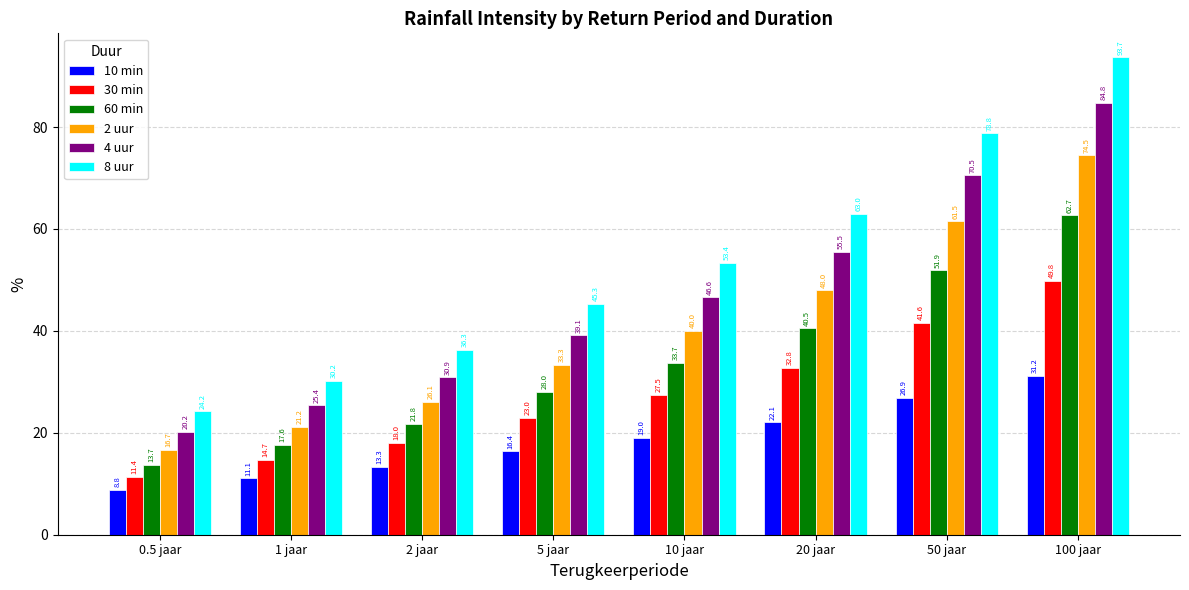

Where is 30 min nearest to the value 30?

10 jaar